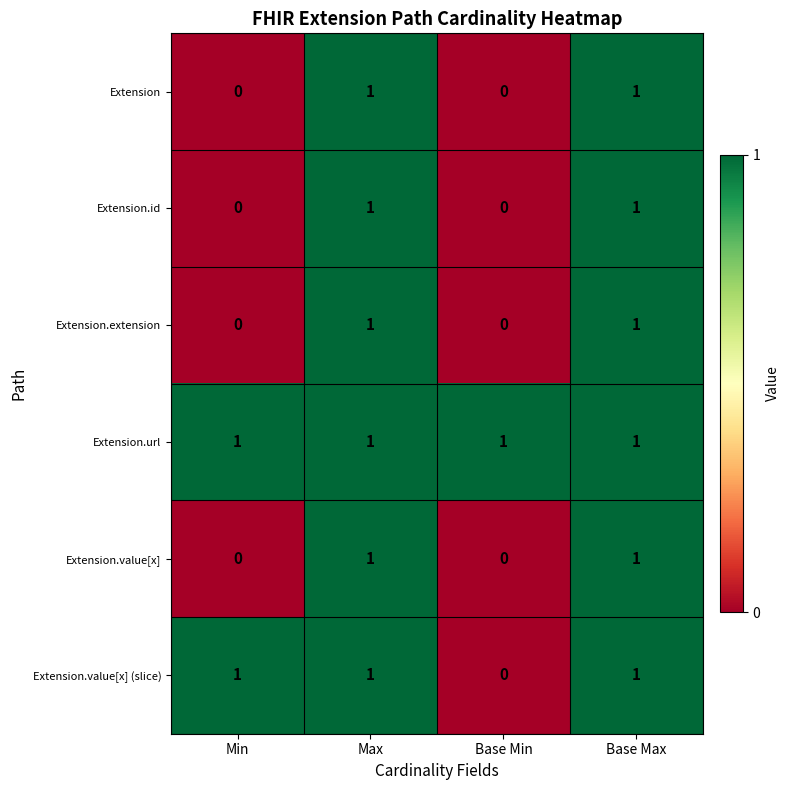

At how many categories does at least one series exceed 0?

4